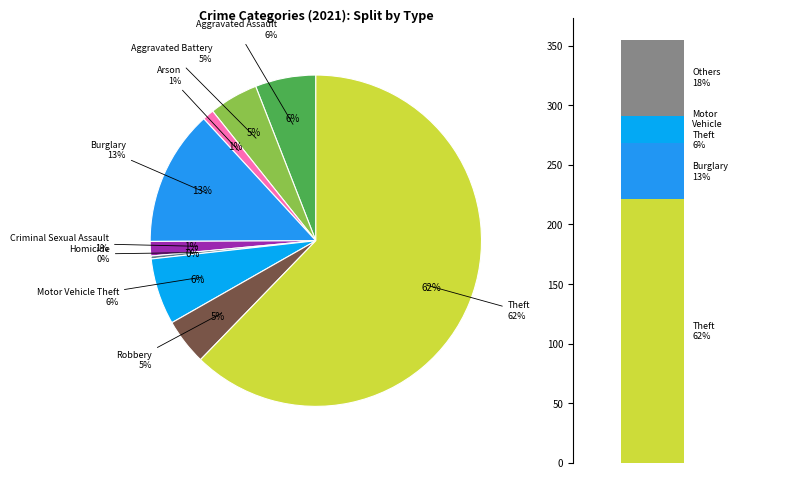

Which category has the smallest portion of the pie?

Homicide